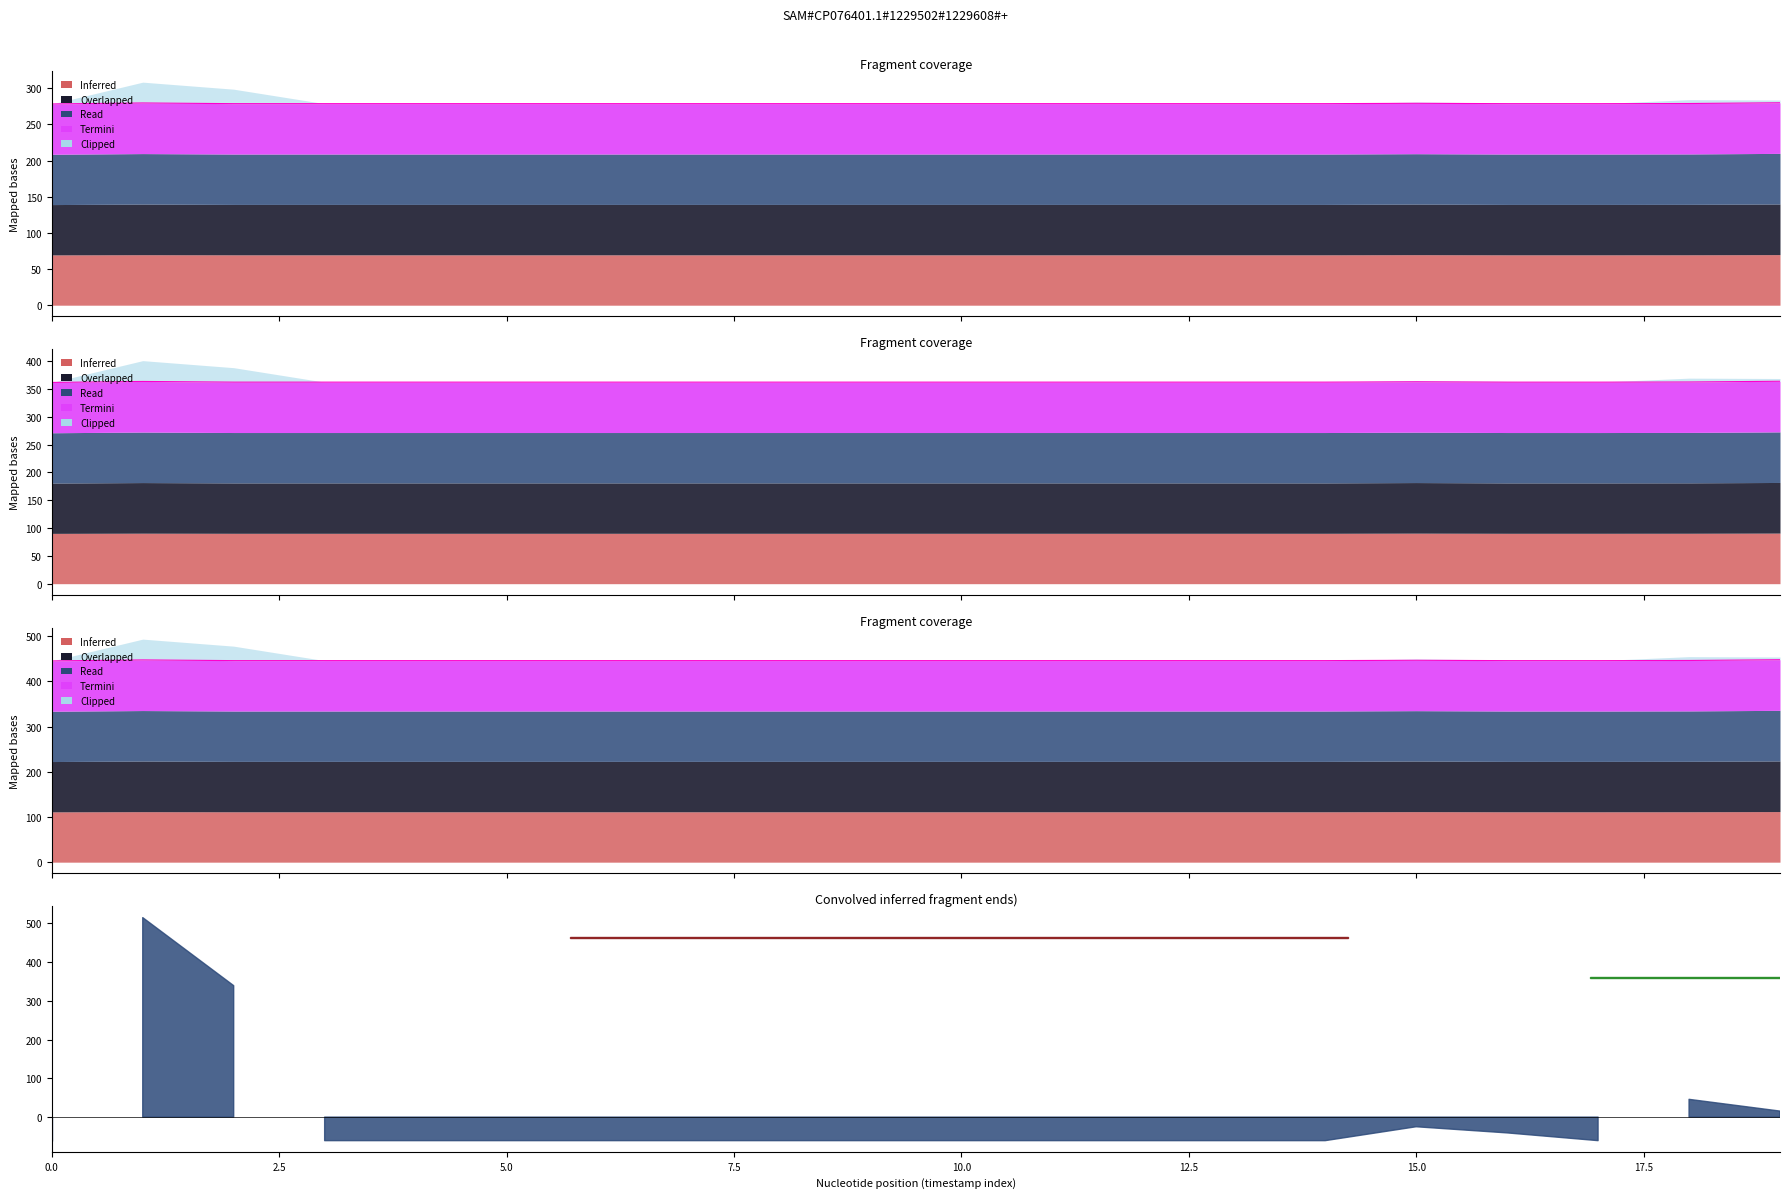

Which has a higher value, 1569438000000 or 1569445200000?

1569445200000